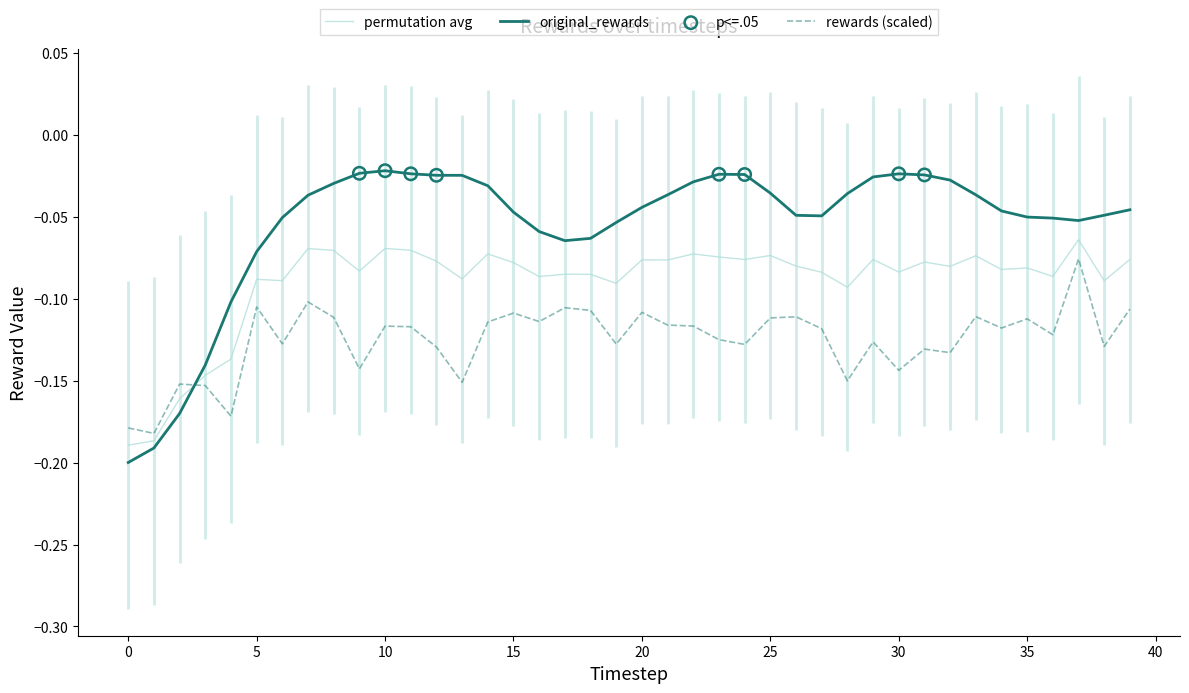

Which series contains the highest Y value?

original_rewards